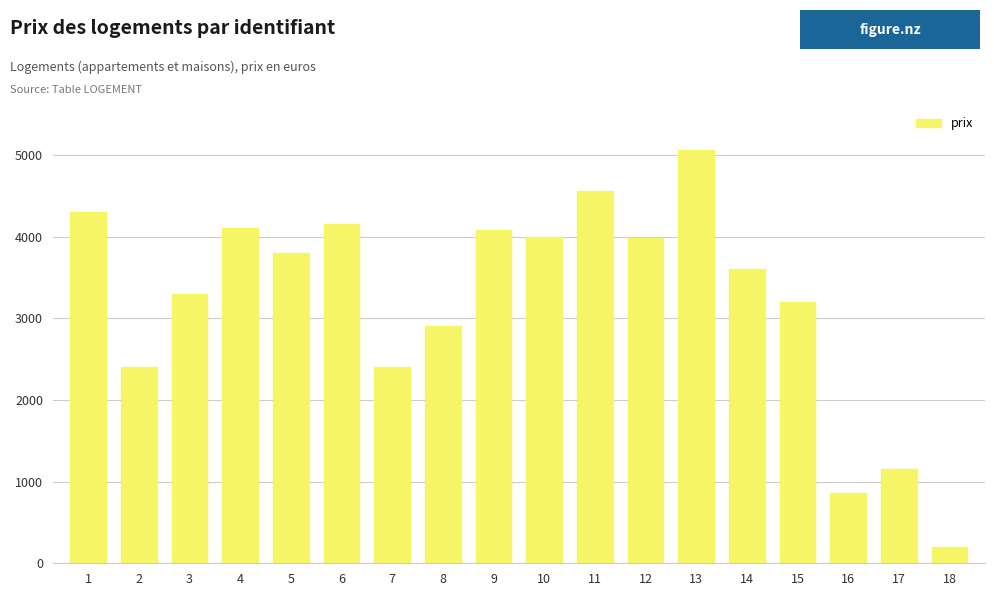

What is the smallest value displayed?

200